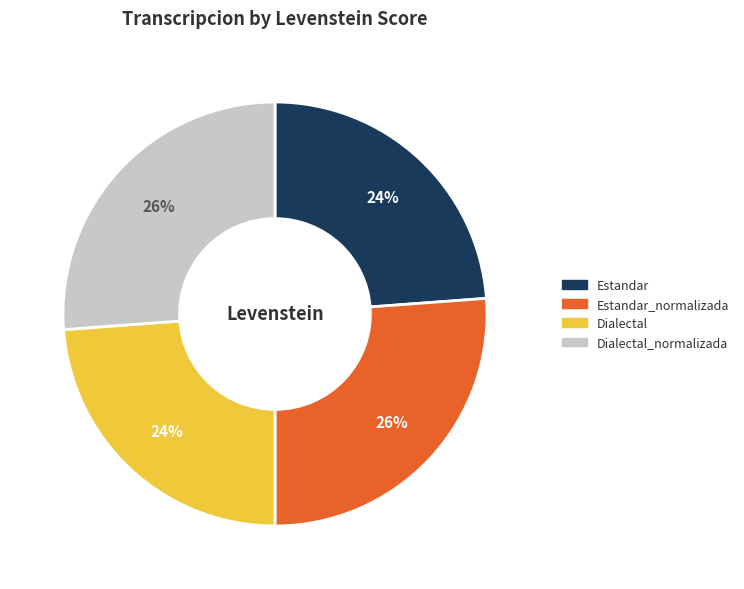

Does any single category account for the majority?

No